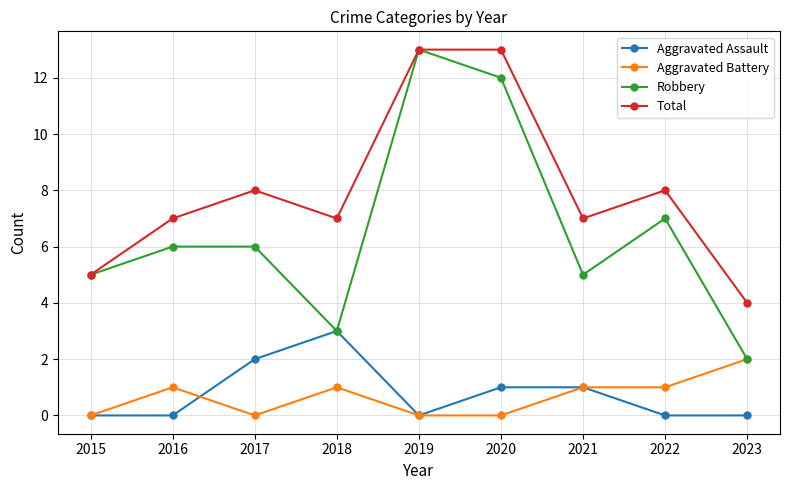

What is the average value of the Total series?

8